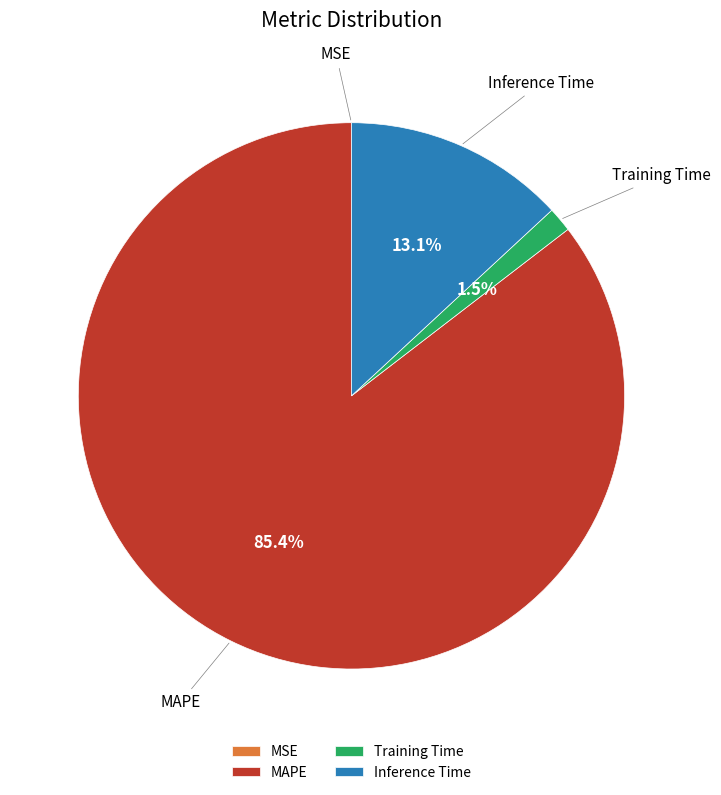

Is it true that Inference Time is 13% of the pie?

True